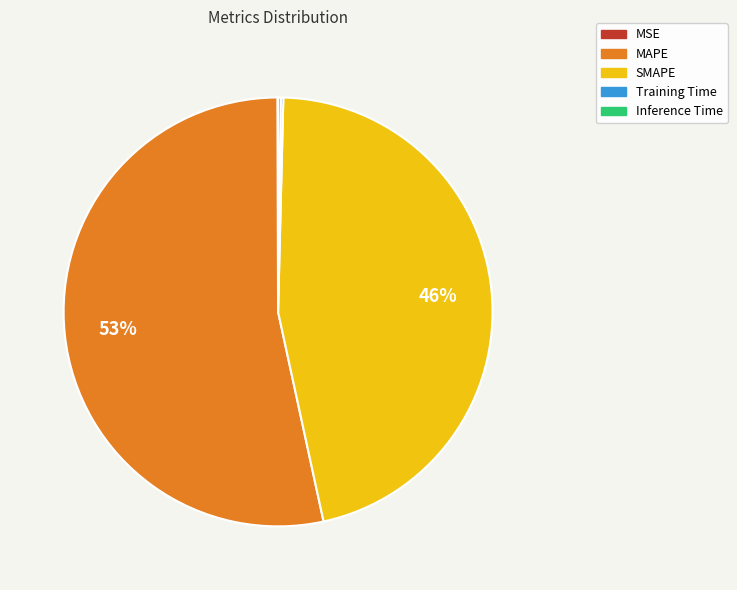

The MAPE slice represents 53% of the pie. True or false?

True